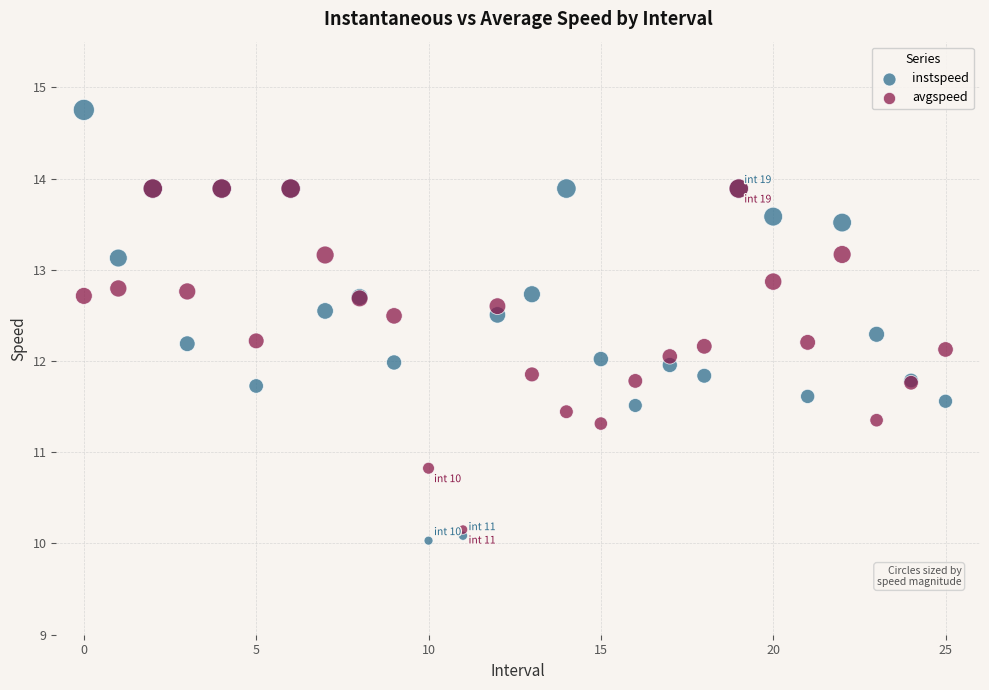

What are all the series names shown in the legend?

instspeed, avgspeed